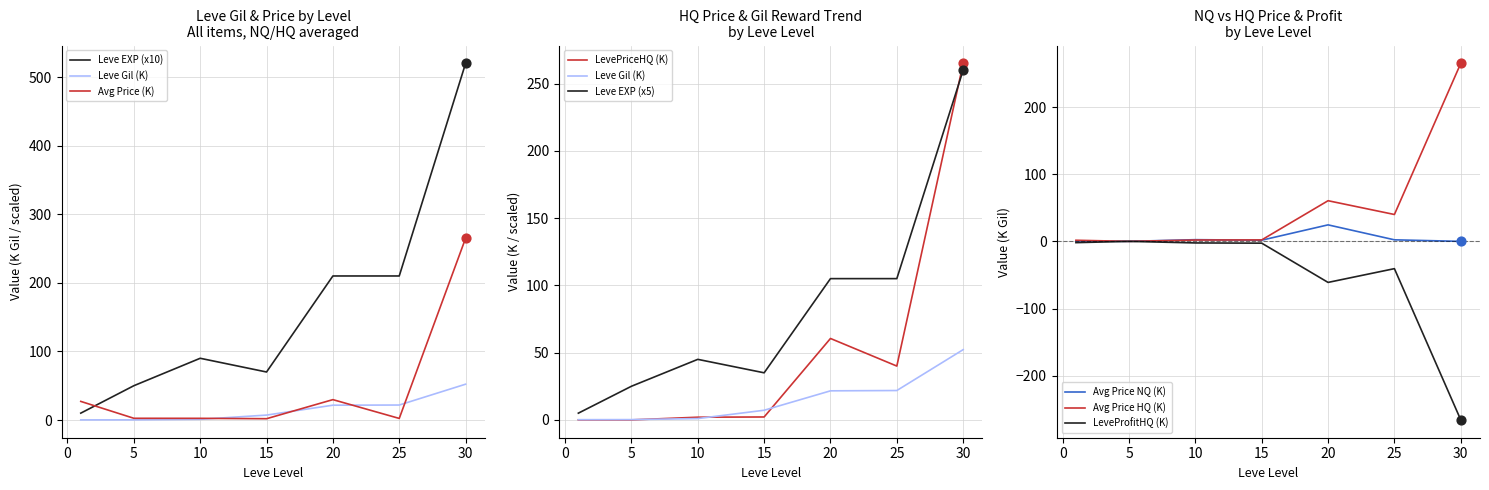

The Avg Price HQ (K) series shows 2.2 at 15. True or false?

True